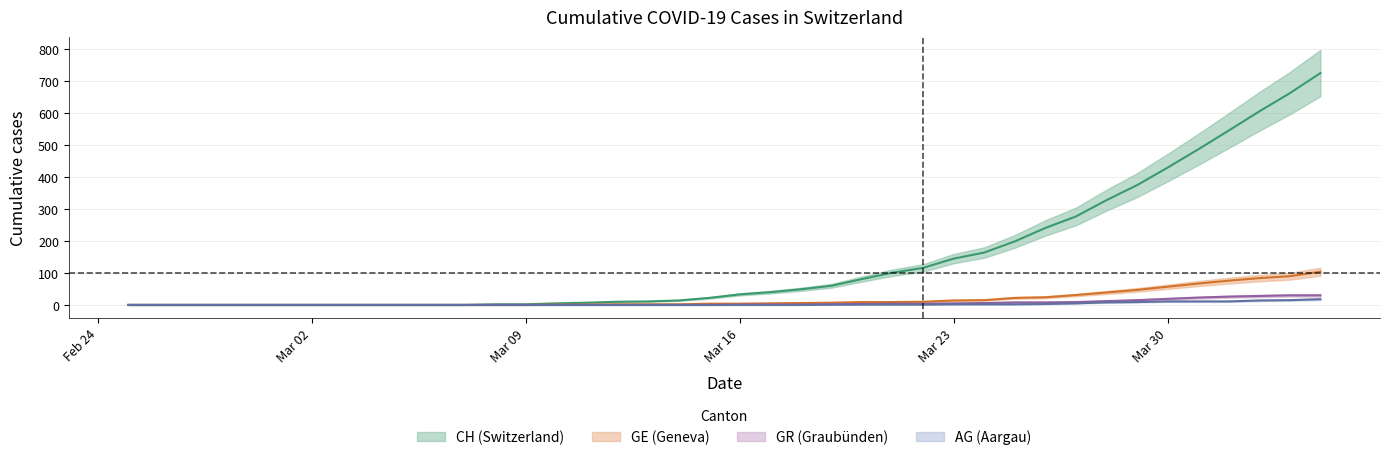

What is the label of the 24th point from the left?

2020-03-19